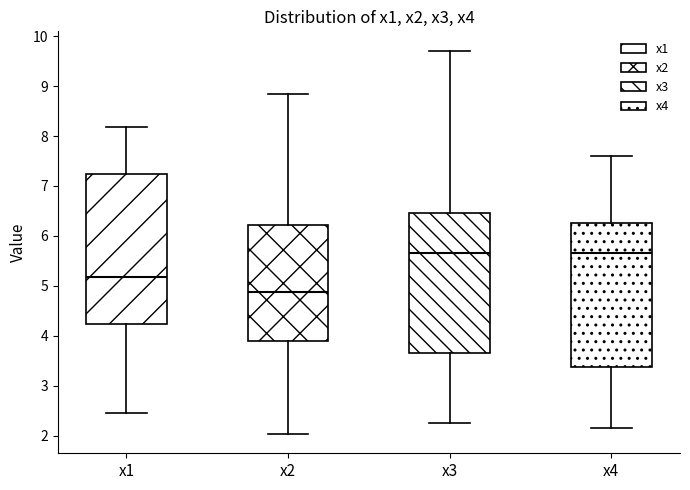

Reading left to right, transcribe this box plot: for each box, give where its median line is, the range the box spans, and where its two whiskers end, as read against the y-axis. The values are not printed on the chart, so give them approximately, as read against the axis.

x1: median 5.2, box 4.2 to 7.2, whiskers 2.5 to 8.2
x2: median 4.9, box 3.9 to 6.2, whiskers 2.0 to 8.8
x3: median 5.7, box 3.7 to 6.5, whiskers 2.2 to 9.7
x4: median 5.7, box 3.4 to 6.3, whiskers 2.1 to 7.6